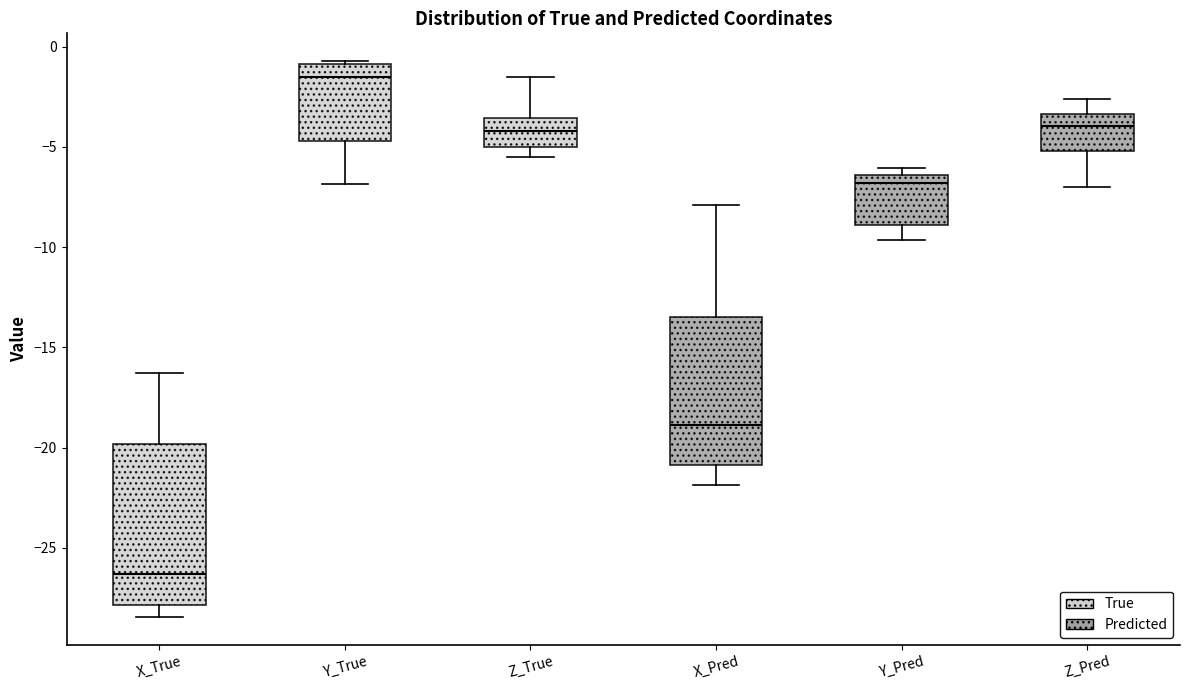

Reading left to right, transcribe this box plot: for each box, give where its median line is, the range the box spans, and where its two whiskers end, as read against the y-axis. The values are not printed on the chart, so give them approximately, as read against the axis.

X_True: median -26.5, box -28.0 to -20.0, whiskers -28.5 to -16.5
Y_True: median -1.5, box -4.5 to -1.0, whiskers -7.0 to -0.5
Z_True: median -4.0, box -5.0 to -3.5, whiskers -5.5 to -1.5
X_Pred: median -19.0, box -21.0 to -13.5, whiskers -22.0 to -8.0
Y_Pred: median -7.0, box -9.0 to -6.5, whiskers -9.5 to -6.0
Z_Pred: median -4.0, box -5.0 to -3.5, whiskers -7.0 to -2.5